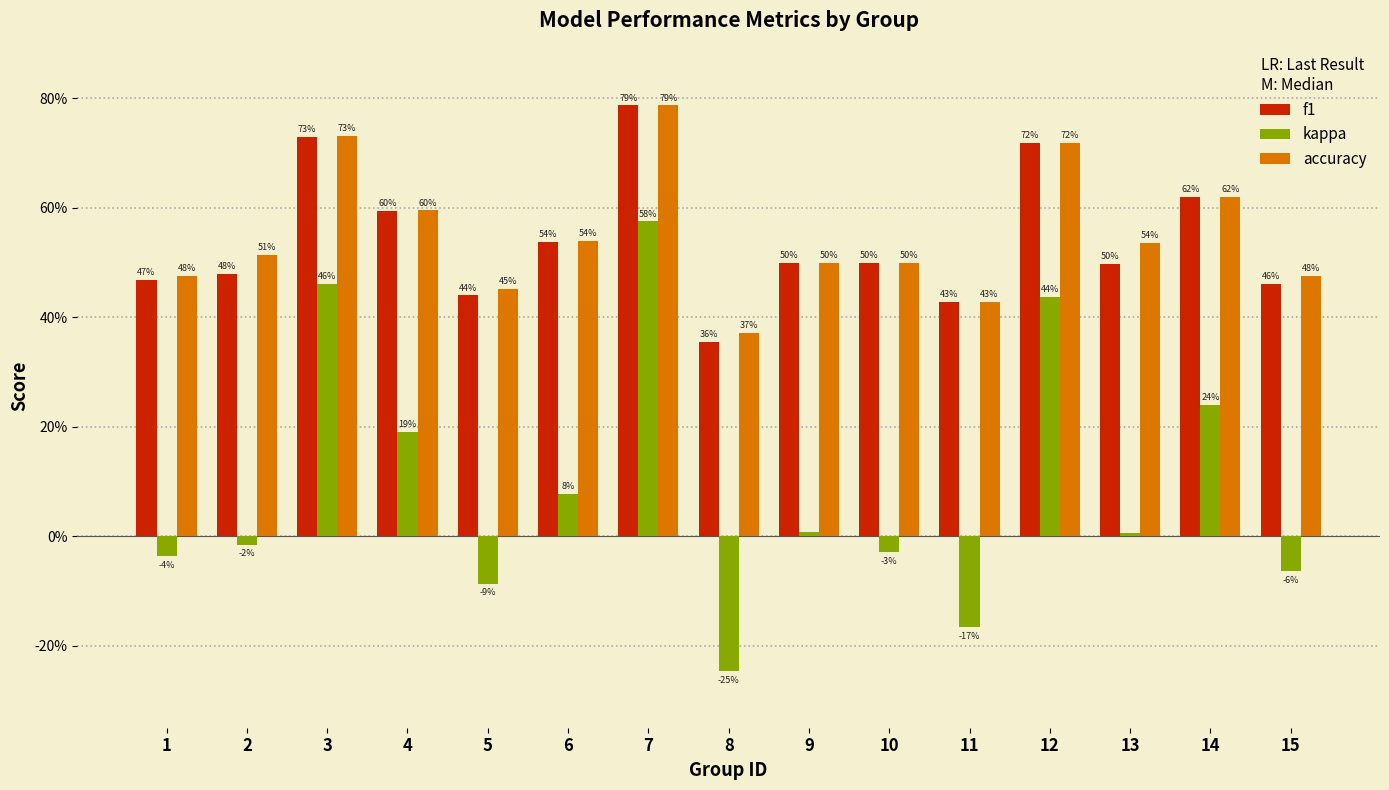

What is the difference between the maximum and second lowest values in the kappa series?

0.7